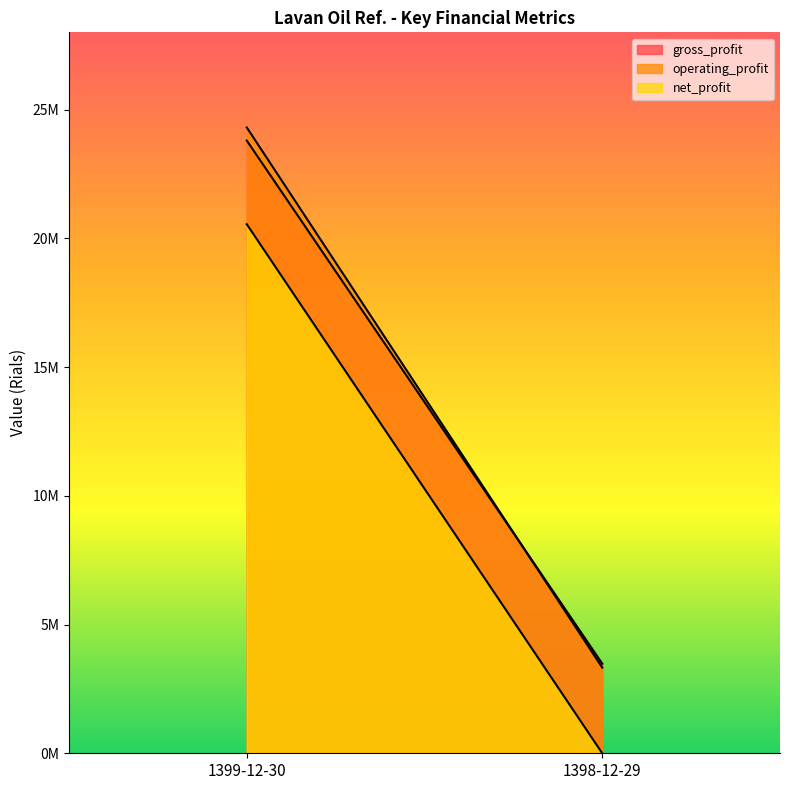

How many positive values does the net_profit series have?

1